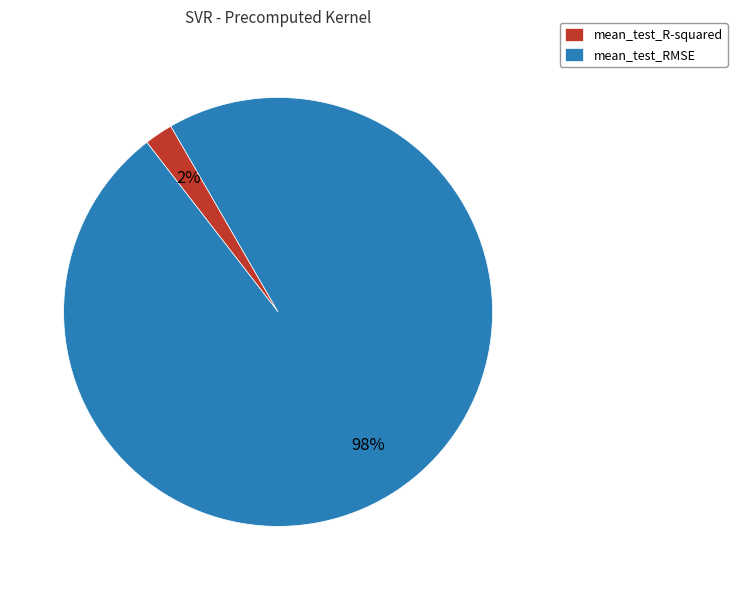

How many segments does this pie chart have?

2